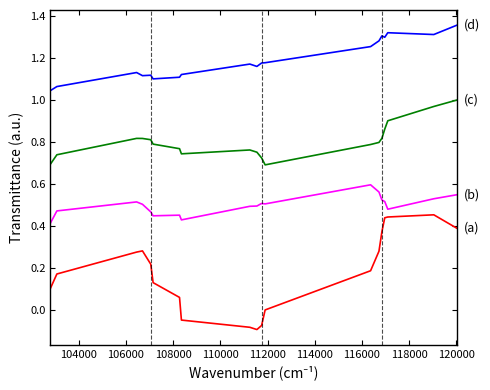

Does the chart display data point markers on the line(s)?

No